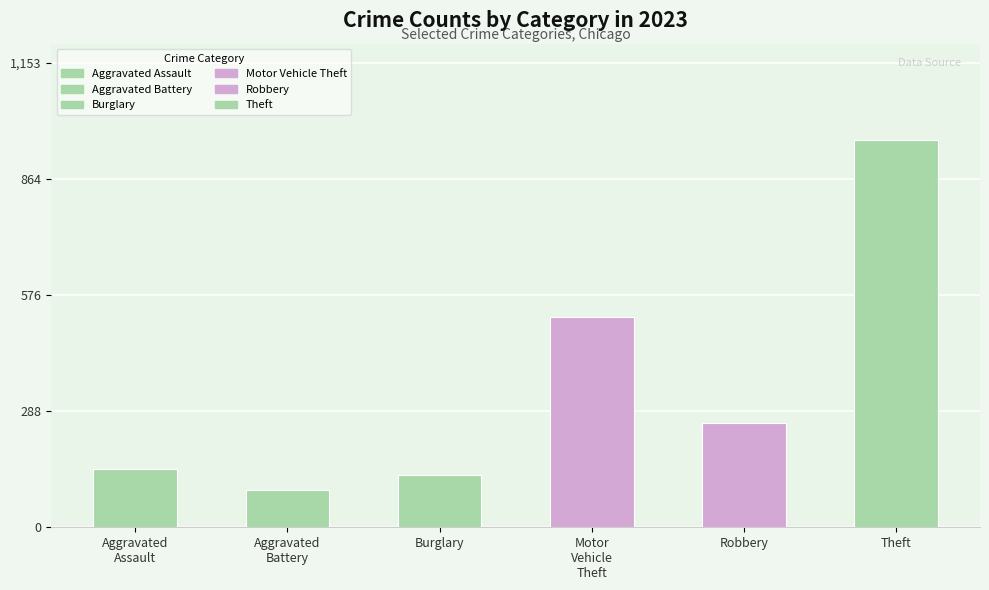

Which has a higher value, Burglary or Robbery?

Robbery